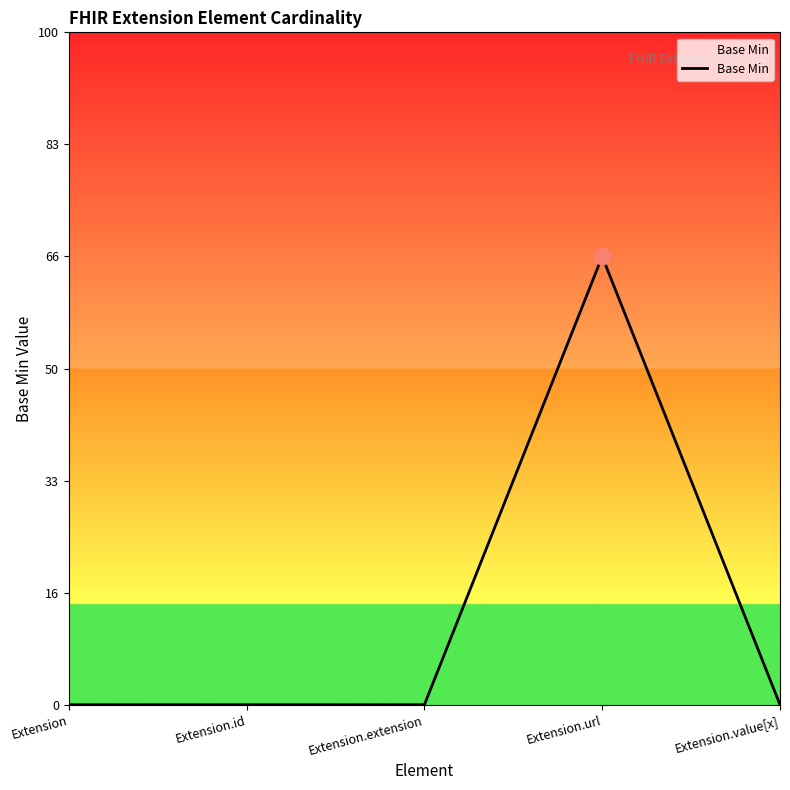

Does the chart have visible grid lines?

No